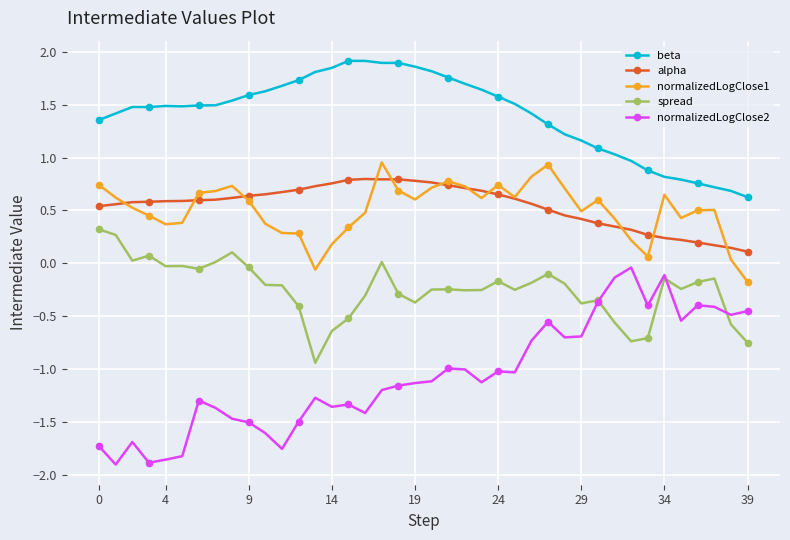

True or false: normalizedLogClose2 has more than 1 points higher than both neighbors.

True